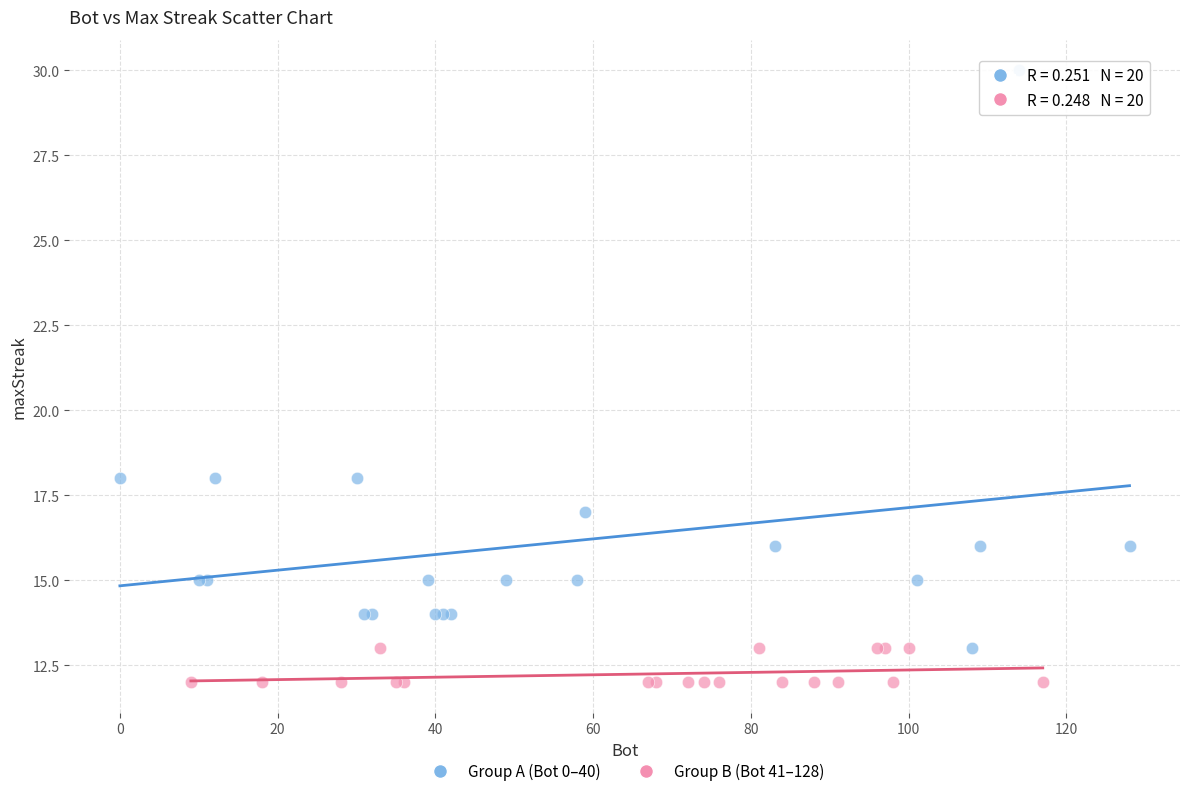

Which series has the largest Y range (max minus min)?

Group A (Bot 0–40)